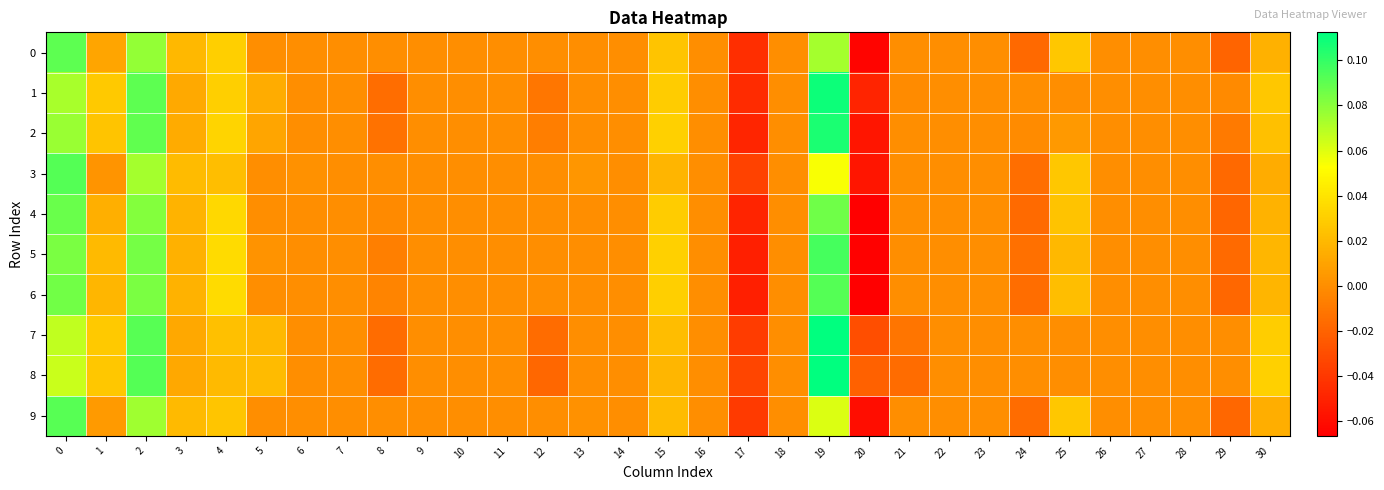

At which category is the sum across all series the highest?

19